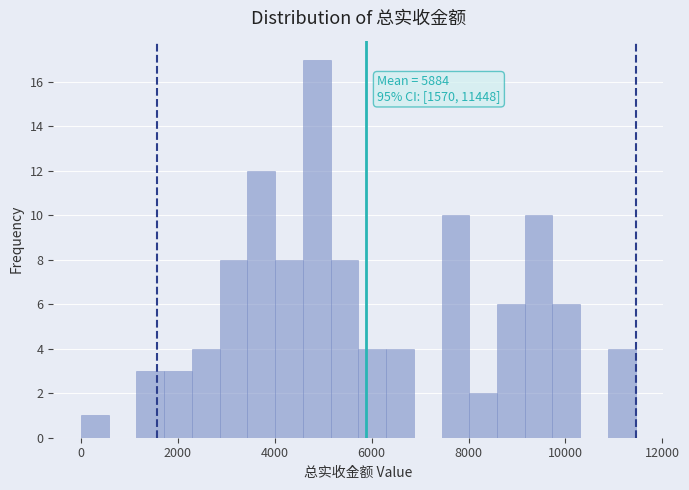

Read against the x-axis, roughly where is the centre of the tallest bar?

4800